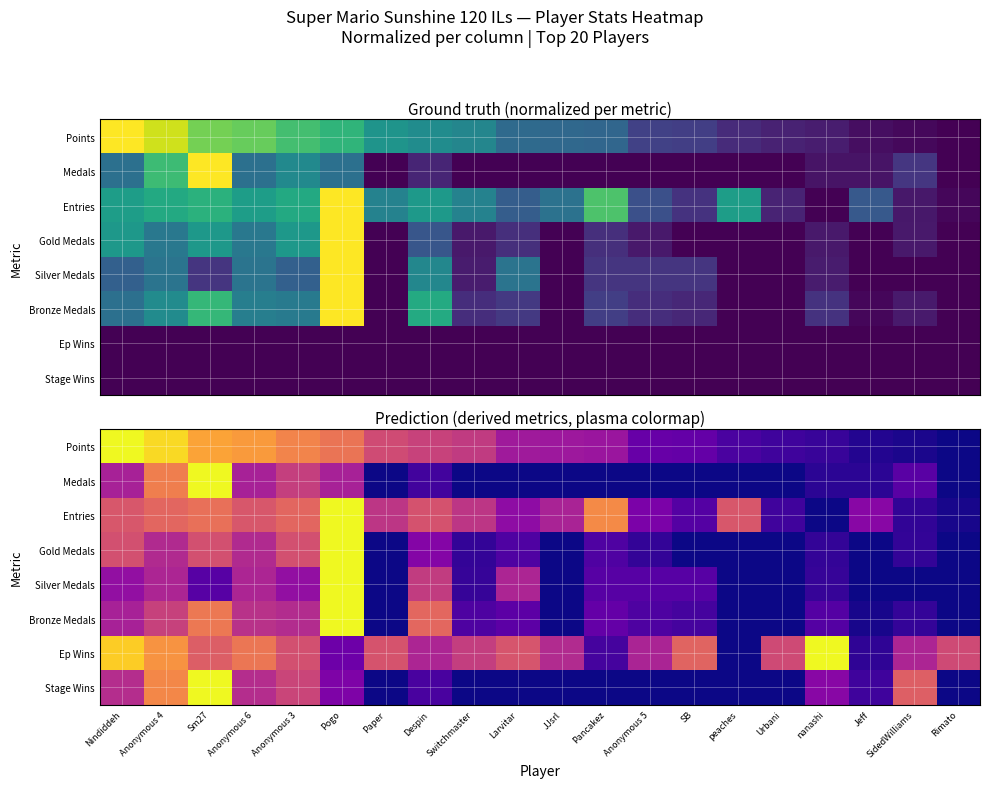

At which category is the sum across all series the highest?

Pogo